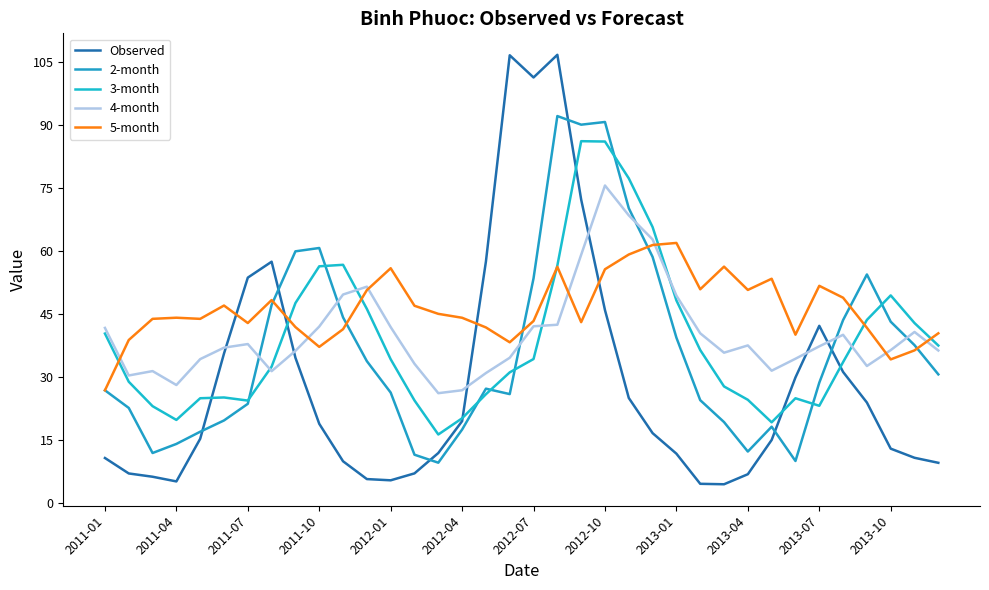

At which category does 4-month reach its first local valley?

2011-04